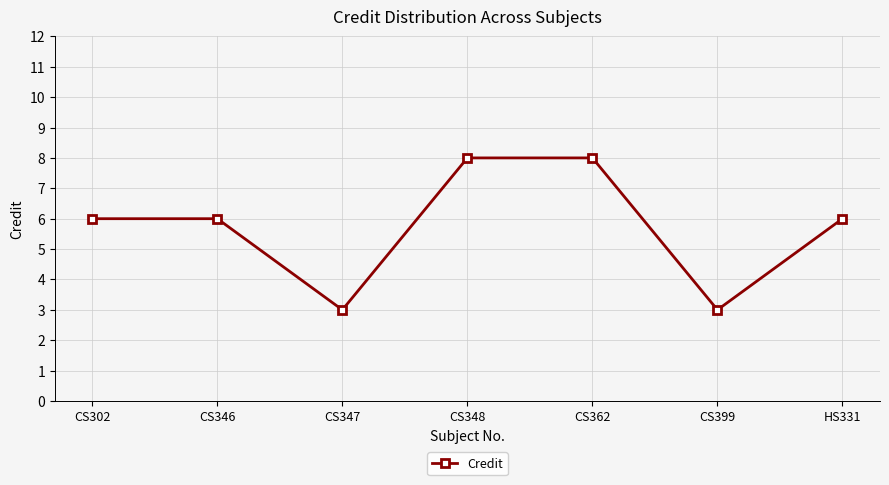

Approximately how many times larger is the value at CS362 compared to CS348?

1.0